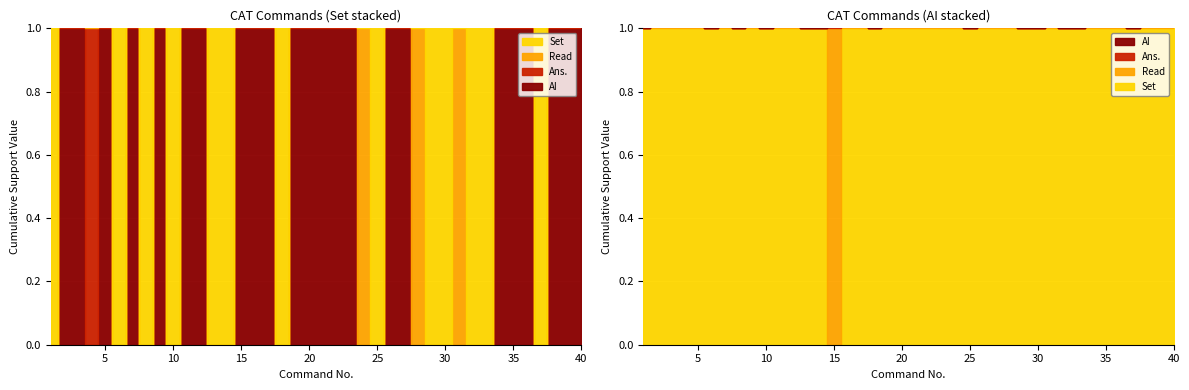

At which category is the sum across all series the highest?

2